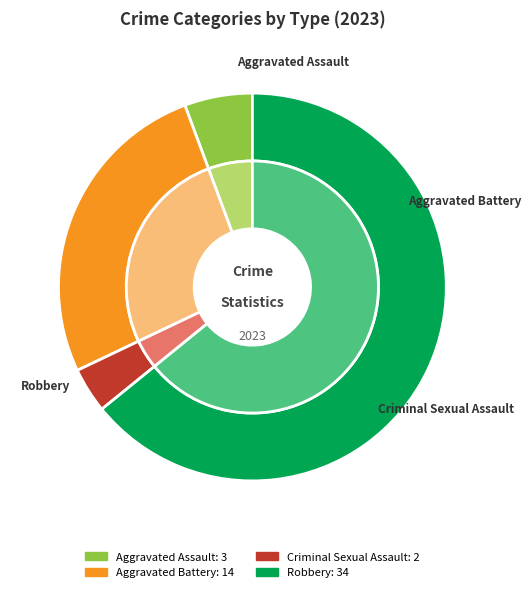

Is the sum of Robbery and Criminal Sexual Assault greater than half?

Yes